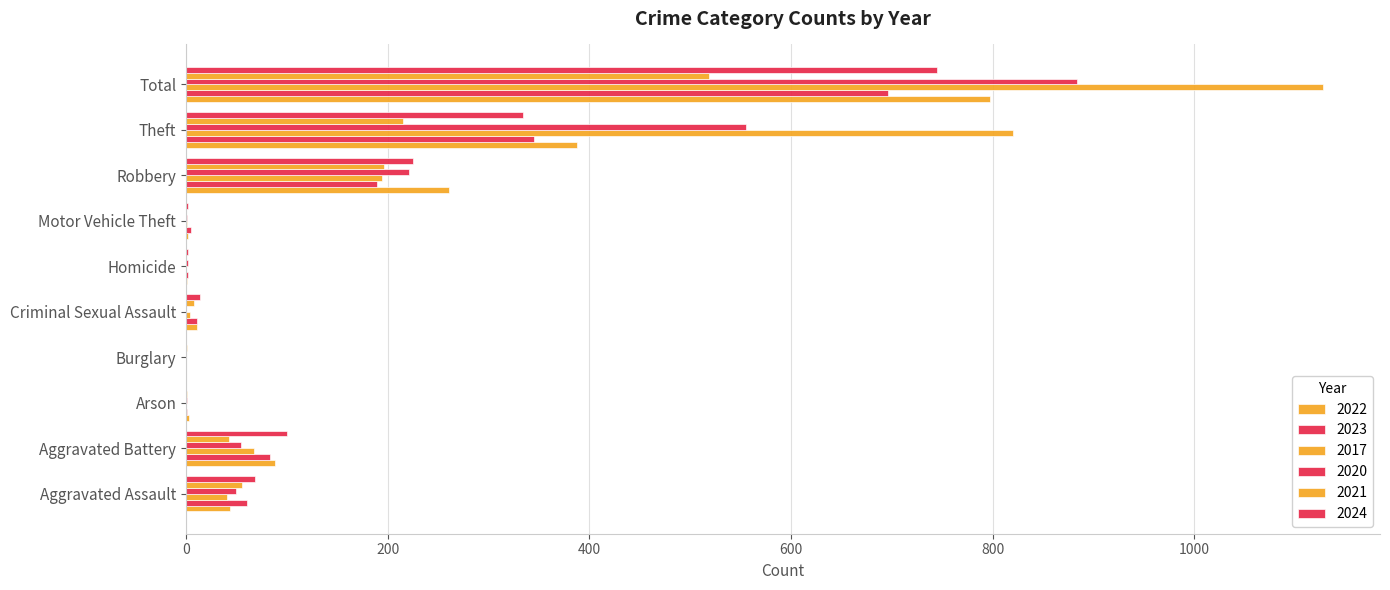

How many data points does each series have?

10